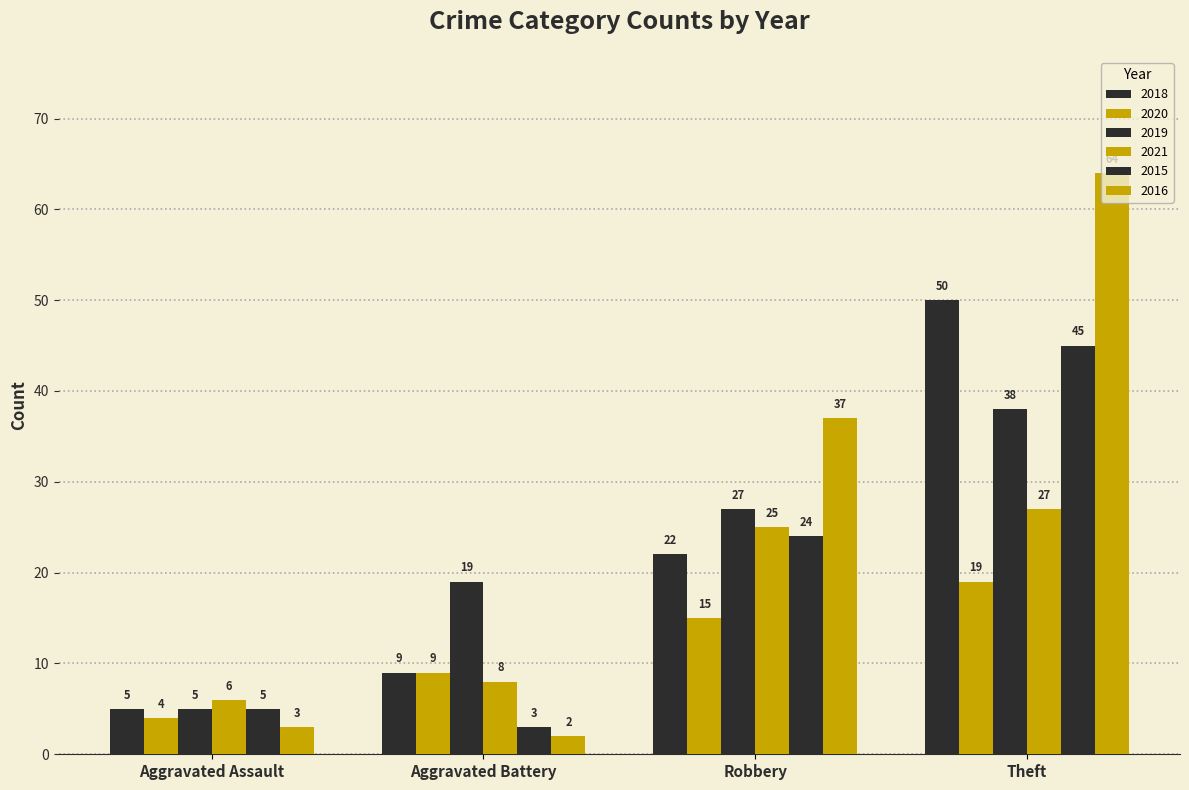

Does the chart contain any negative values?

No